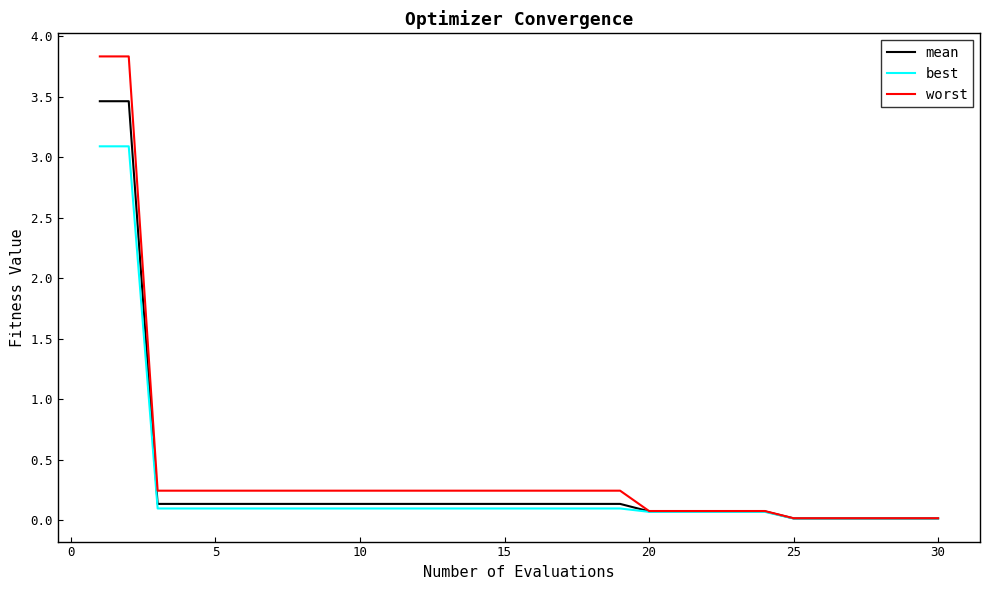

What is the maximum value for best?

3.1